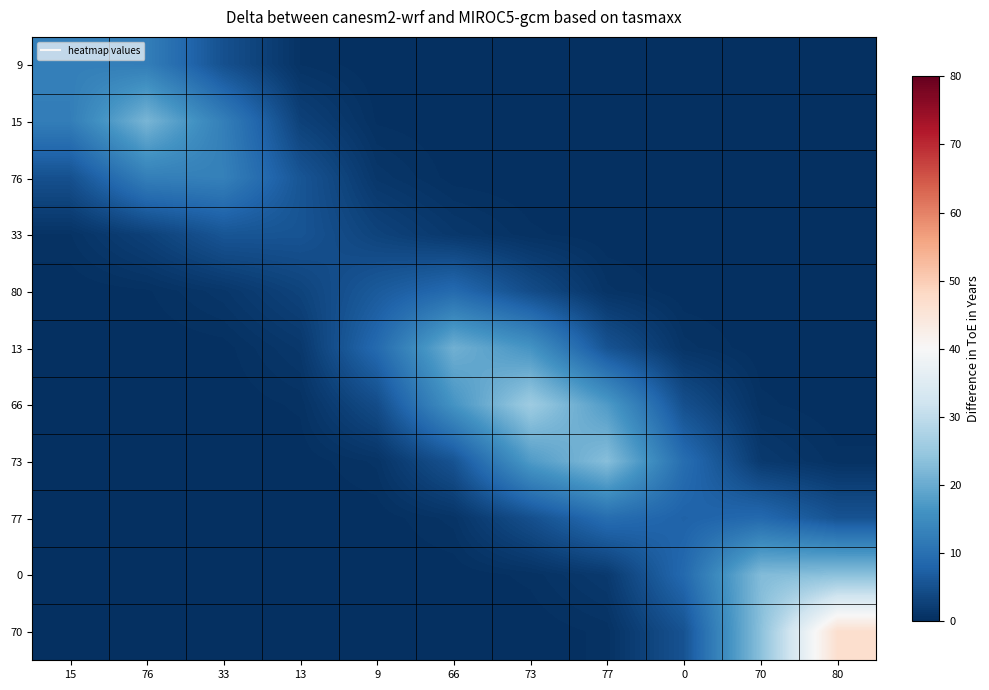

Reading right to left, extract all data points from this chart.

9: 80=0.0	70=0.0	0=0.0	77=0.0	73=0.0	66=0.0	9=0.0	13=0.6	33=5.0	76=12.4	15=12.7
15: 80=0.0	70=0.0	0=0.0	77=0.0	73=0.0	66=0.0	9=0.2	13=2.7	33=12.6	76=21.6	15=12.4
76: 80=0.0	70=0.0	0=0.0	77=0.0	73=0.0	66=0.1	9=1.2	13=5.7	33=12.9	76=12.6	15=5.0
33: 80=0.0	70=0.0	0=0.0	77=0.0	73=0.4	66=1.3	9=3.0	13=5.5	33=5.7	76=2.7	15=0.6
80: 80=0.0	70=0.0	0=0.0	77=0.7	73=4.3	66=9.0	9=6.4	13=3.0	33=1.2	76=0.2	15=0.0
13: 80=0.0	70=0.0	0=0.8	77=5.4	73=16.3	66=20.7	9=9.0	13=1.3	33=0.1	76=0.0	15=0.0
66: 80=0.0	70=0.4	0=4.8	77=17.4	73=25.6	66=16.3	9=4.3	13=0.4	33=0.0	76=0.0	15=0.0
73: 80=0.4	70=1.6	0=9.5	77=23.0	73=17.4	66=5.4	9=0.7	13=0.0	33=0.0	76=0.0	15=0.0
77: 80=5.3	70=8.8	0=7.7	77=9.5	73=4.8	66=0.8	9=0.0	13=0.0	33=0.0	76=0.0	15=0.0
0: 80=23.3	70=22.5	0=8.8	77=1.6	73=0.4	66=0.0	9=0.0	13=0.0	33=0.0	76=0.0	15=0.0
70: 80=46.7	70=23.3	0=5.3	77=0.4	73=0.0	66=0.0	9=0.0	13=0.0	33=0.0	76=0.0	15=0.0